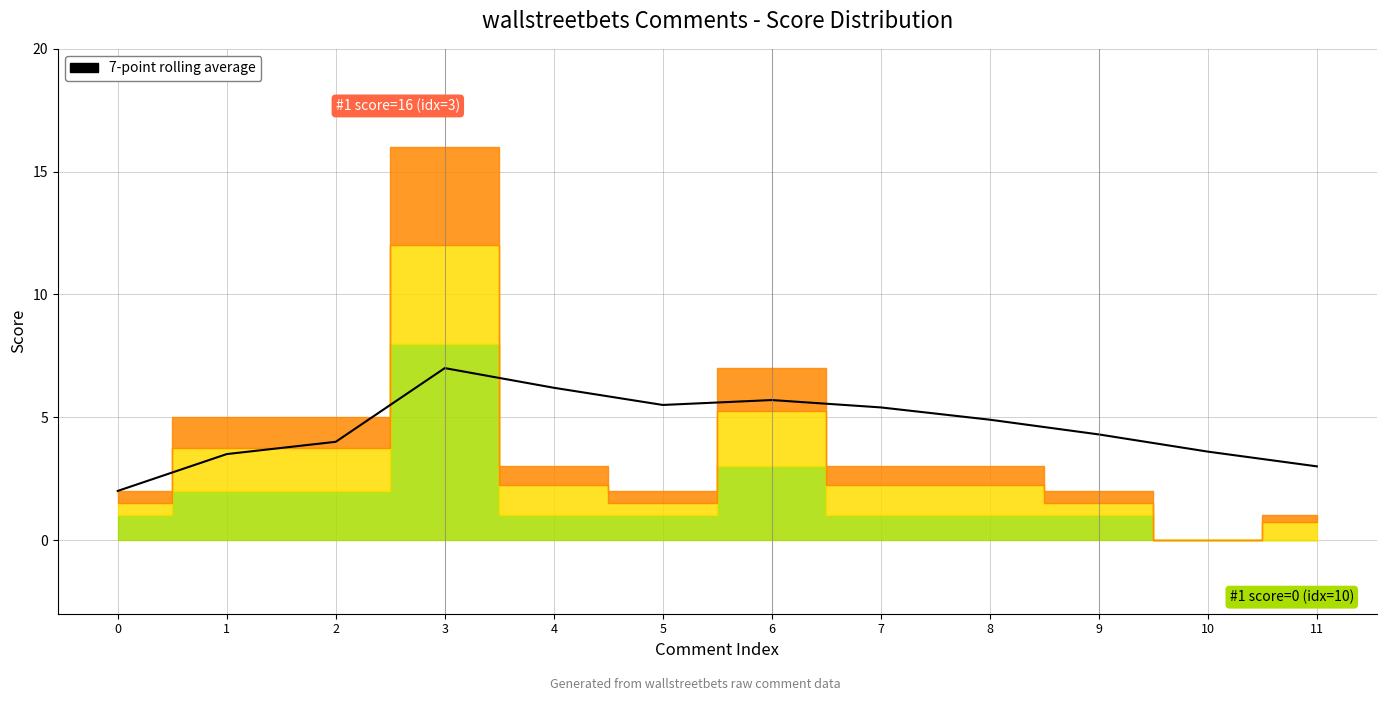

True or false: there are more than 1 points higher than both neighbors.

True